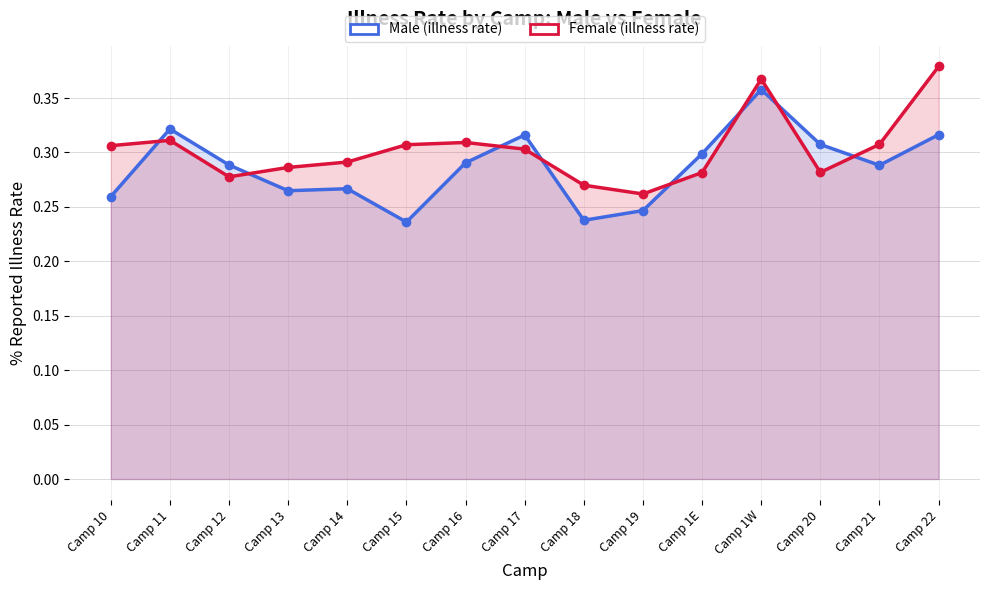

At how many categories does at least one series exceed 0?

15